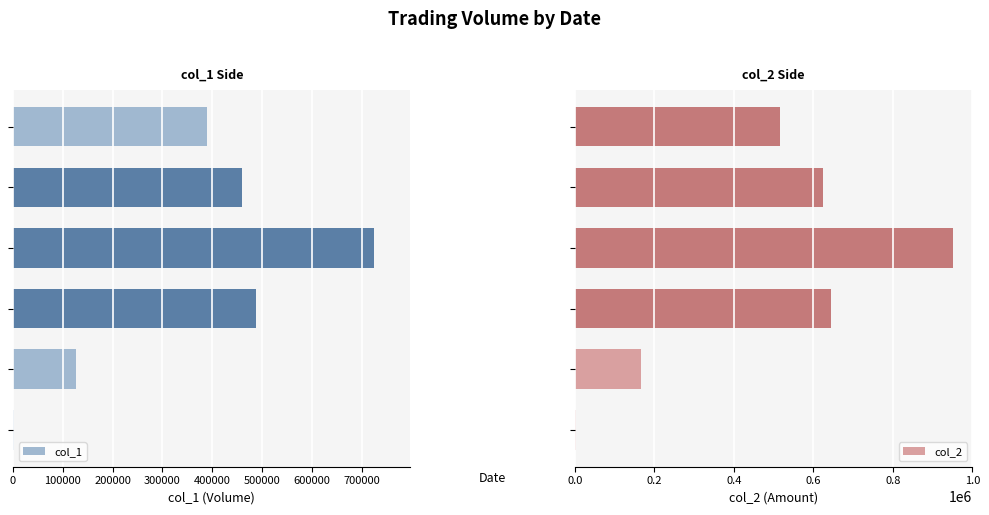

What are all the series names shown in the legend?

col_1, col_2